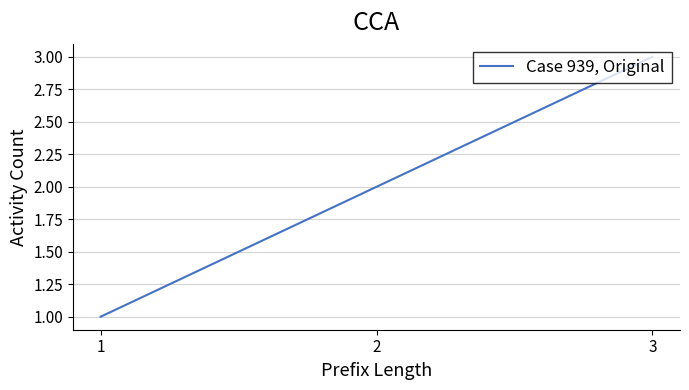

The value at 1 is 0. True or false?

False